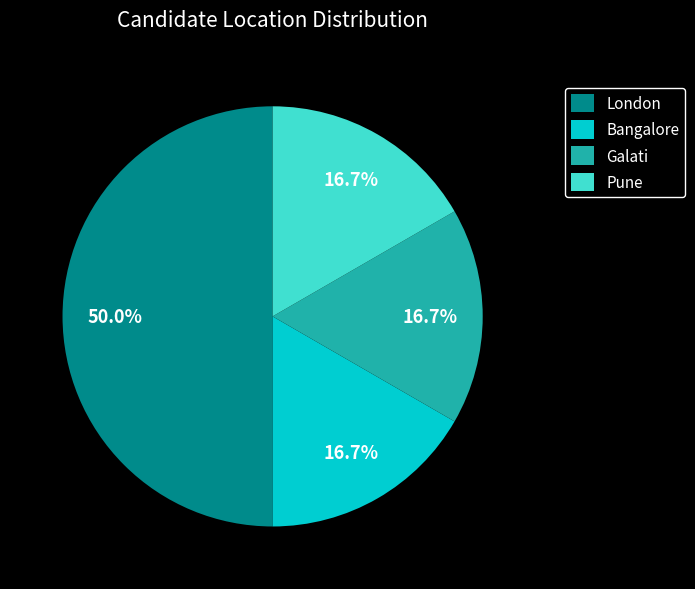

What is the largest slice in the pie chart?

London